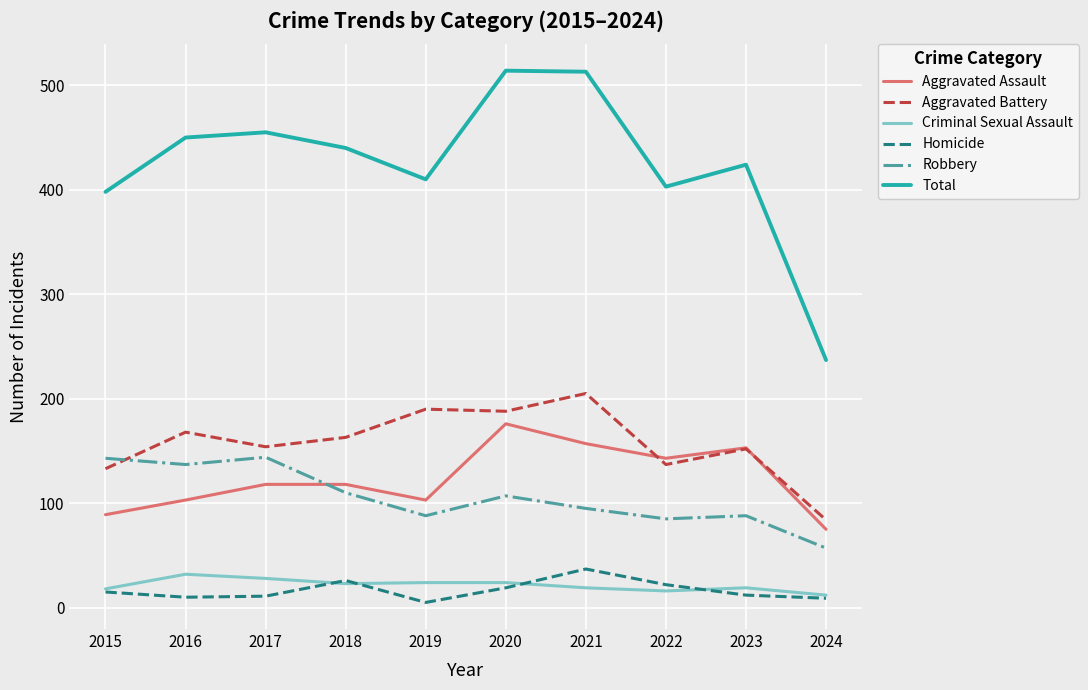

True or false: Homicide and Aggravated Assault cross at least once.

False